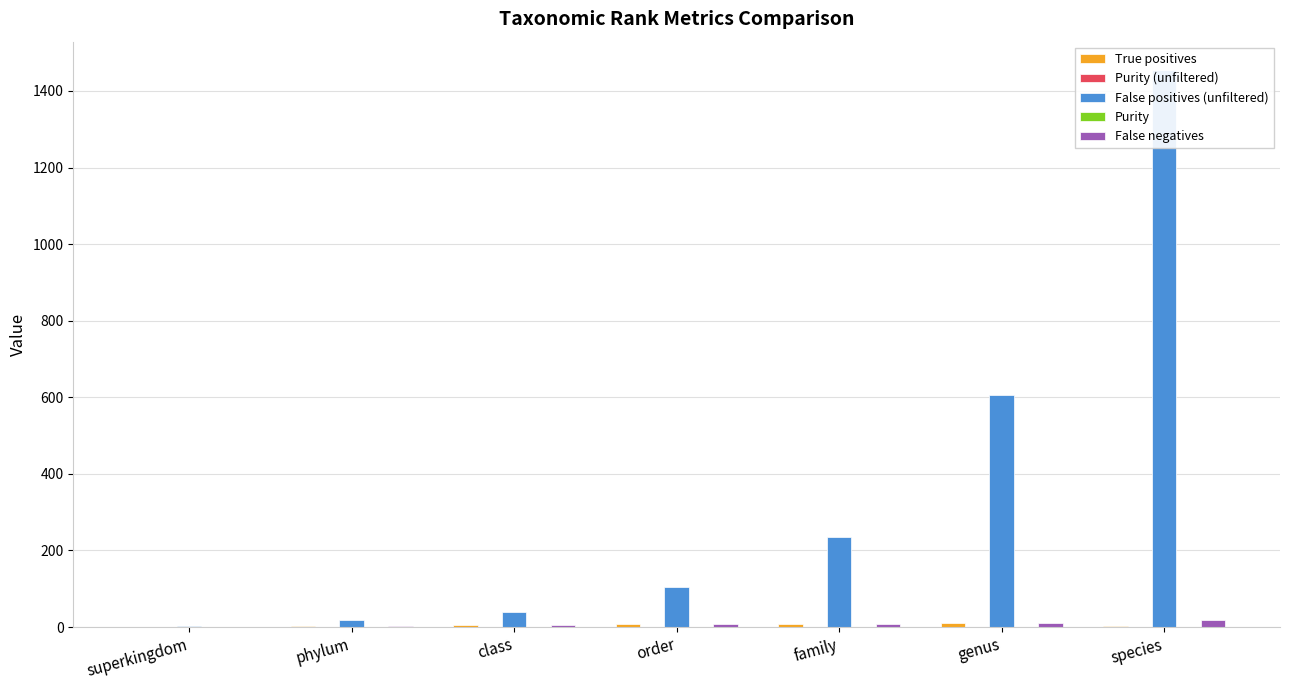

Reading left to right, what are all the values shown in this chart?

True positives: 1.0	3.0	6.0	7.0	9.0	11.0	4.0
Purity (unfiltered): 0.5	0.2	0.2	0.1	0.1	0.0	0.0
False positives (unfiltered): 2.0	19.0	39.0	104.0	234.0	606.0	1456.0
Purity: 1.0	1.0	0.9	0.6	0.3	0.1	0.0
False negatives: 1.0	3.0	6.0	7.0	7.0	11.0	19.0